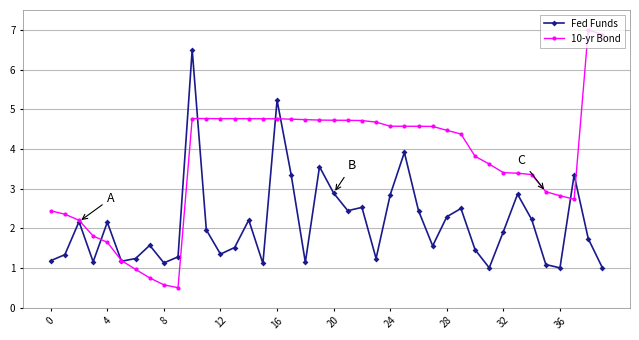

Which series has the largest range (max minus min)?

10-yr Bond